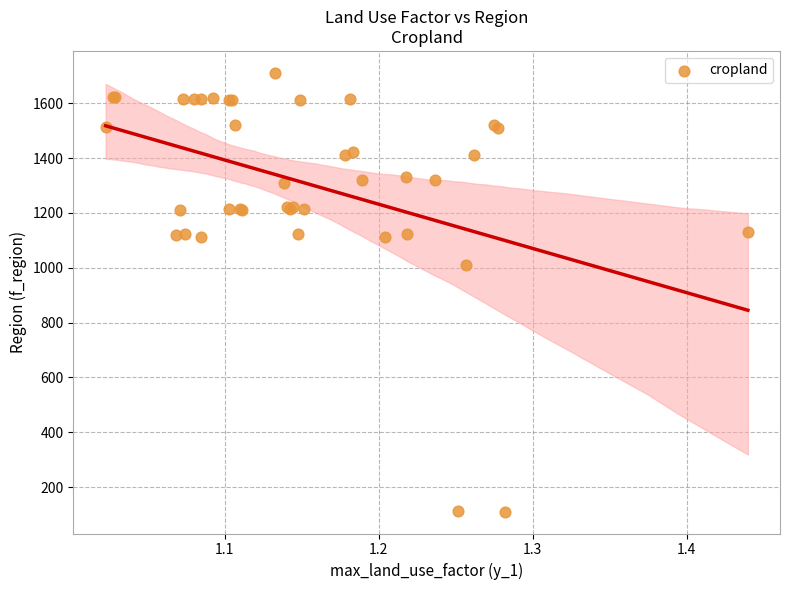

What Y value in the scatter plot is closest to 911?

1011